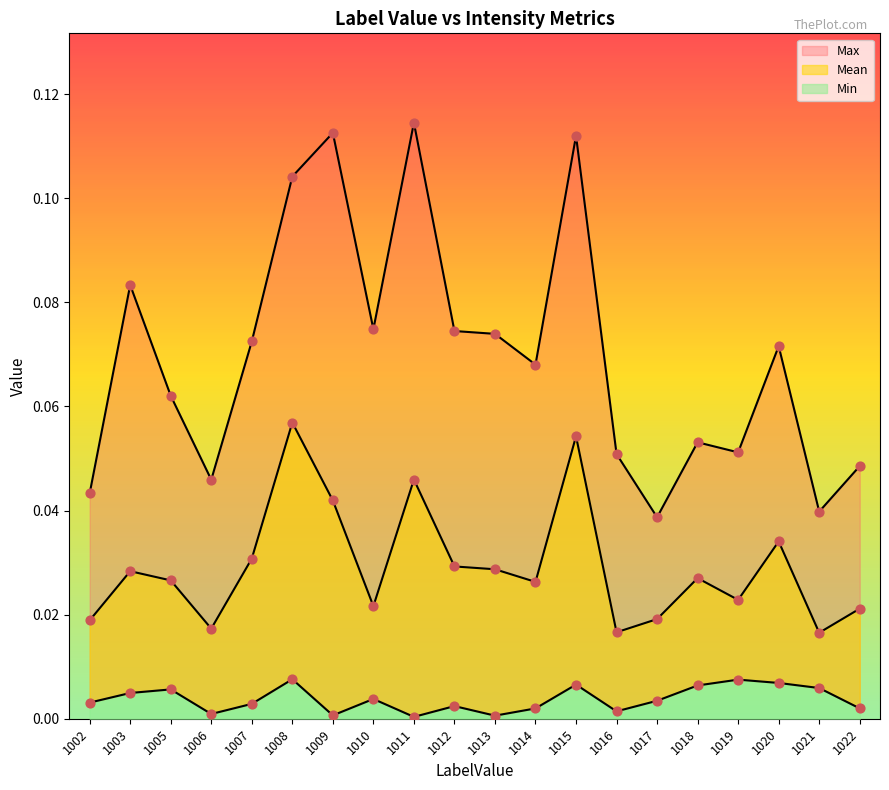

Which series reaches the minimum Y coordinate?

Min